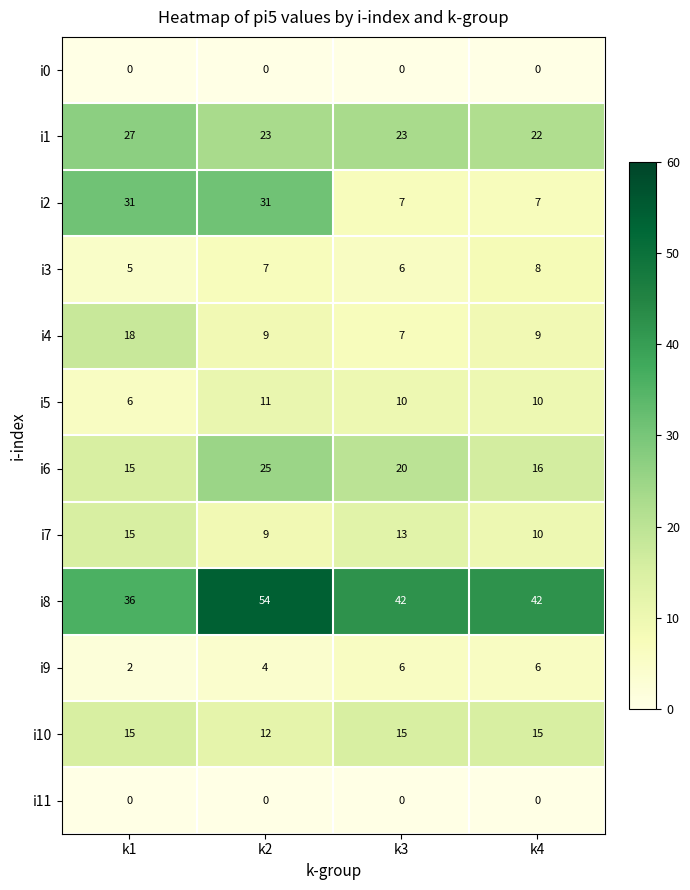

Is it true that i3 equals 8 at k4?

True